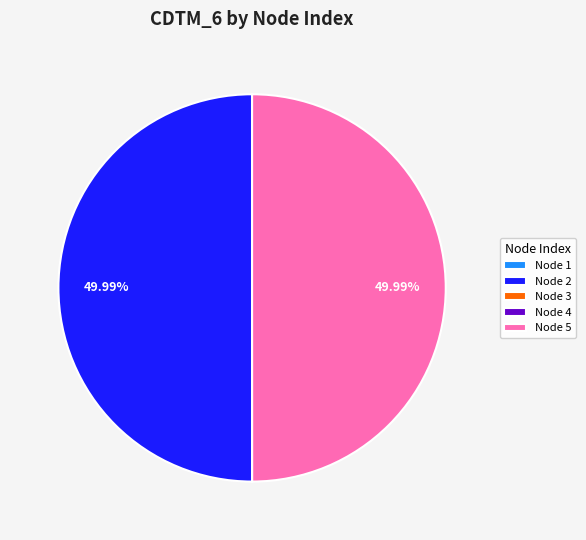

Count the number of slices in the pie.

5